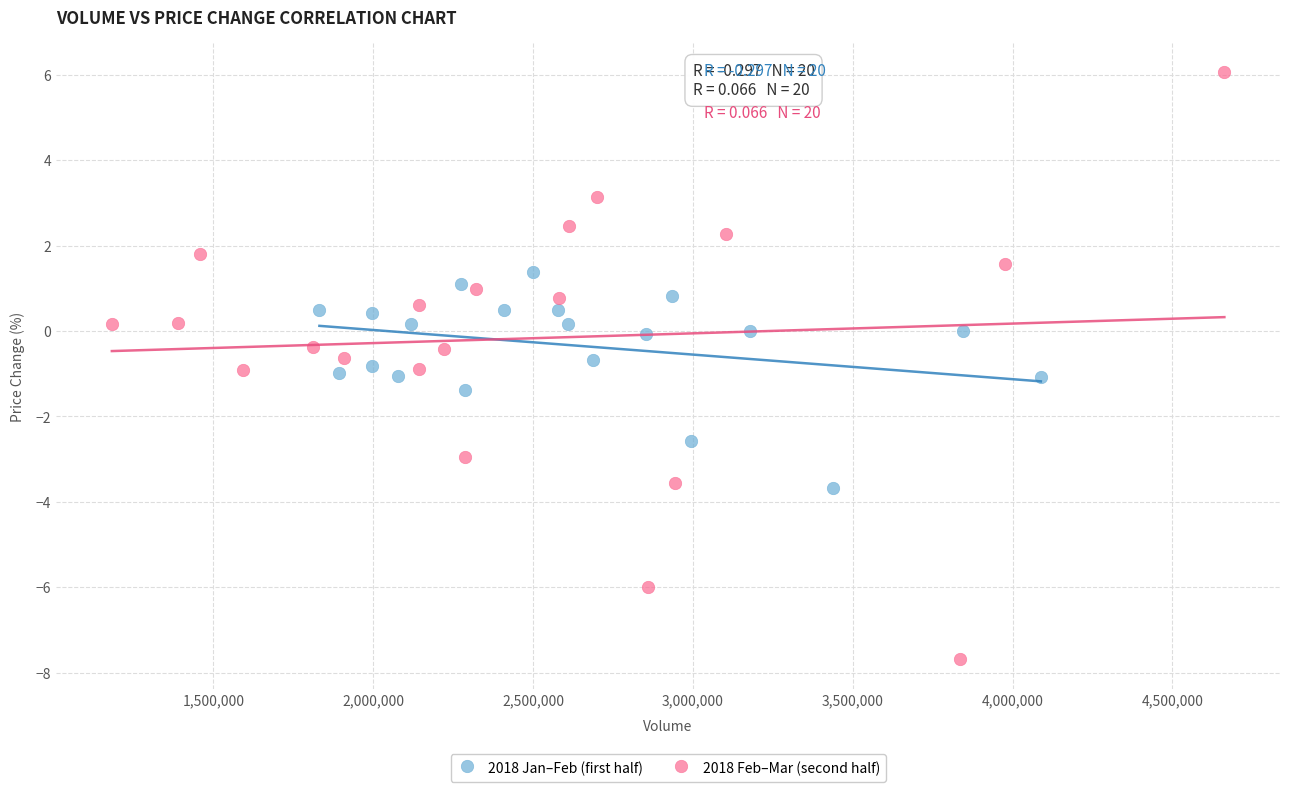

Which series contains the highest Y value?

2018 Feb–Mar (second half)